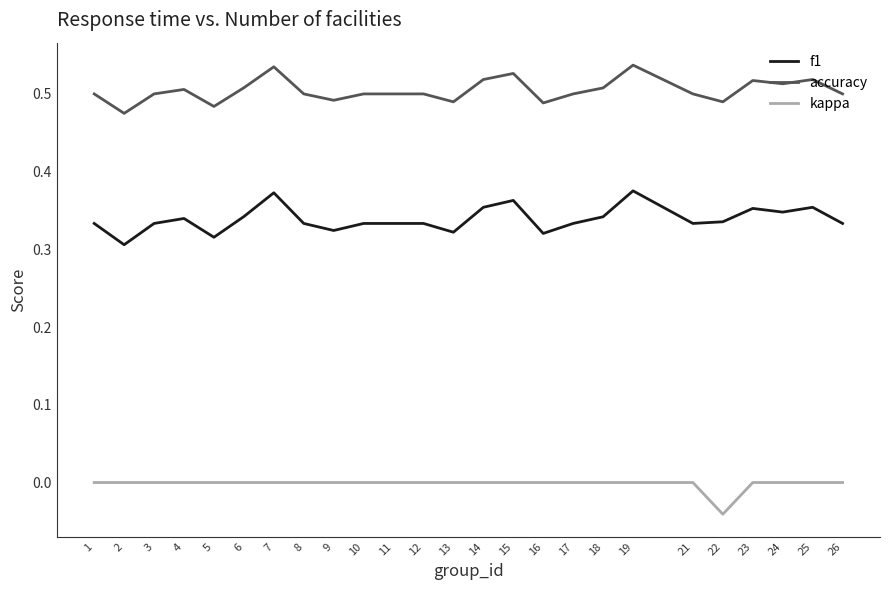

What is the total value across all series at 16?

0.8